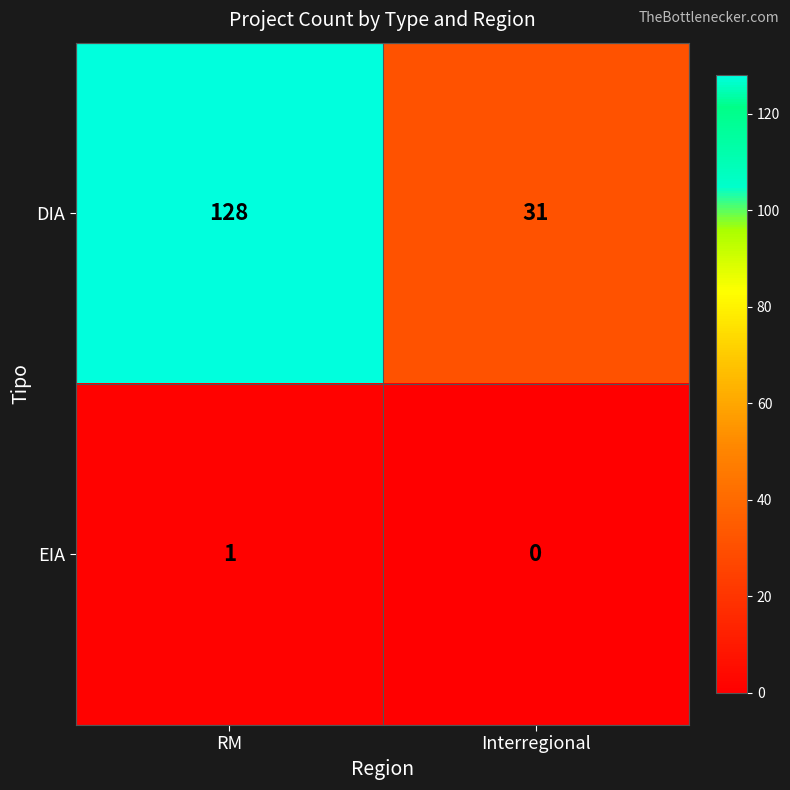

List the series in order of their peak value, lowest first.

EIA, DIA